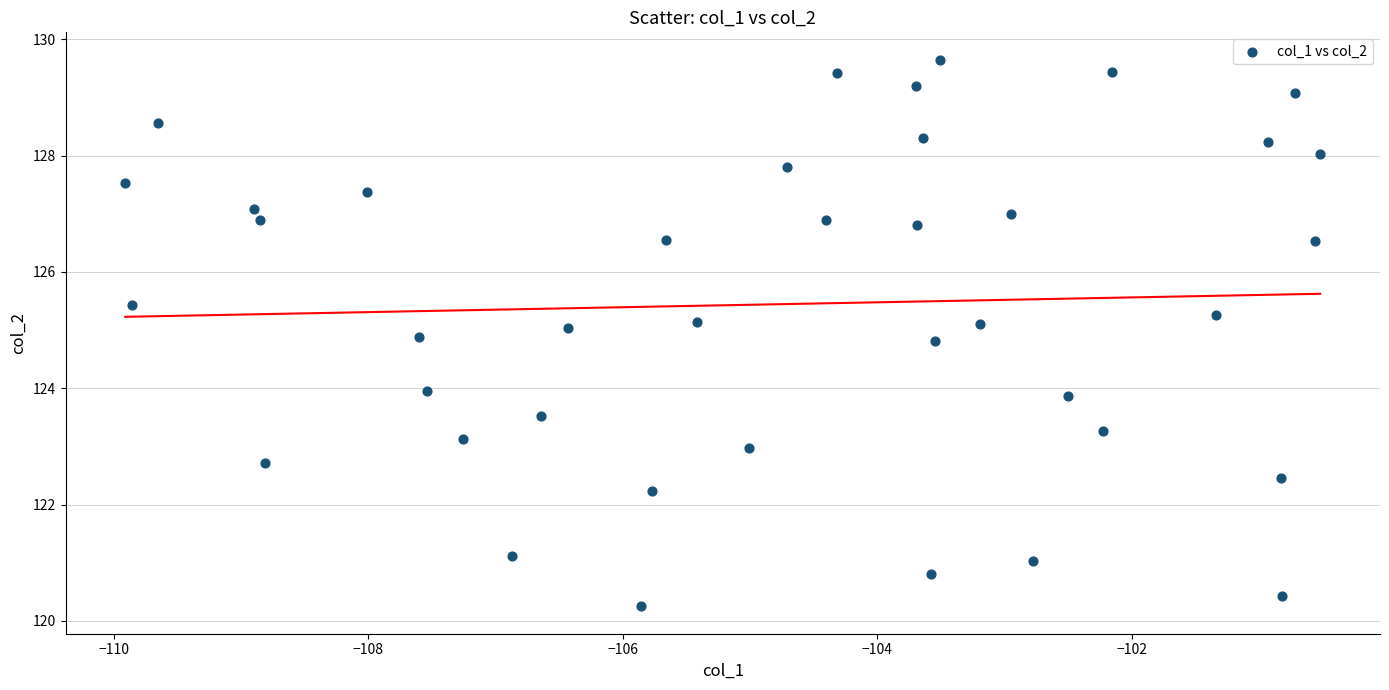

What is the range of Y values (max minus min)?

9.4